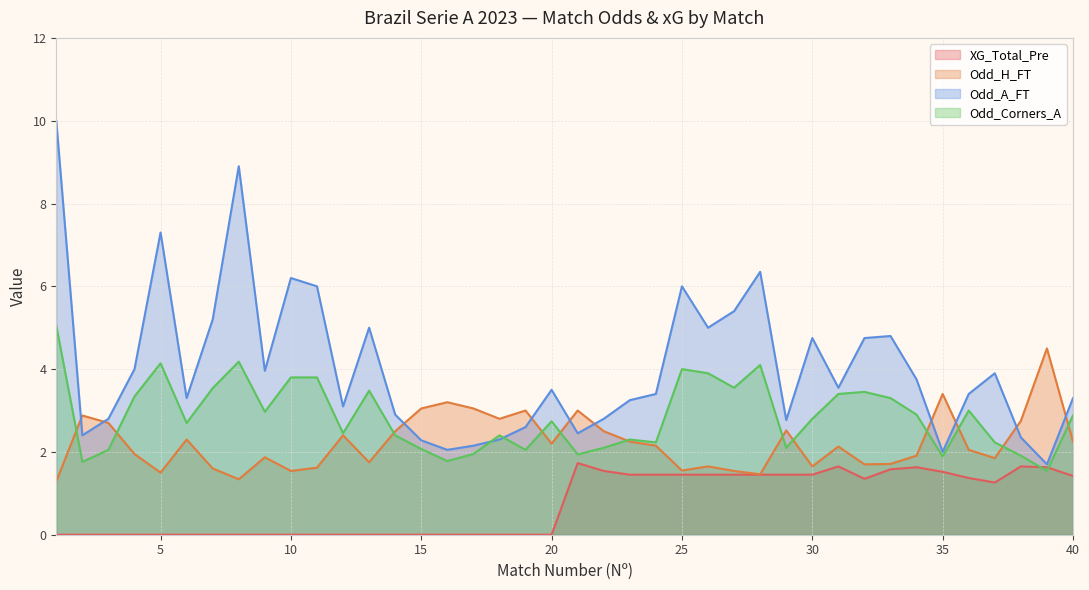

What is the maximum value for XG_Total_Pre?

1.7